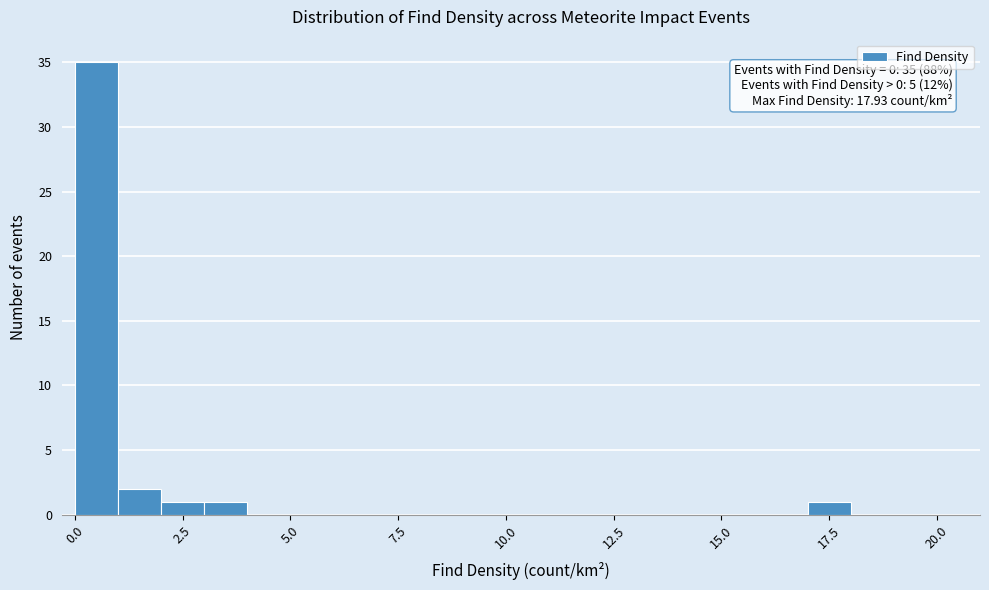

Read against the x-axis, roughly where is the centre of the tallest bar?

0.5